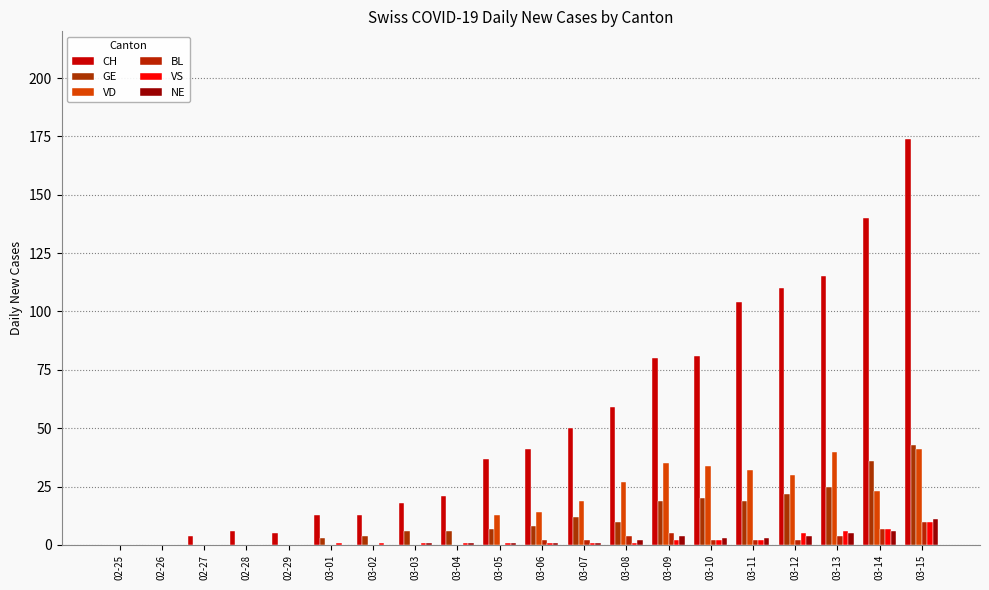

How many categories are shown in the chart?

20